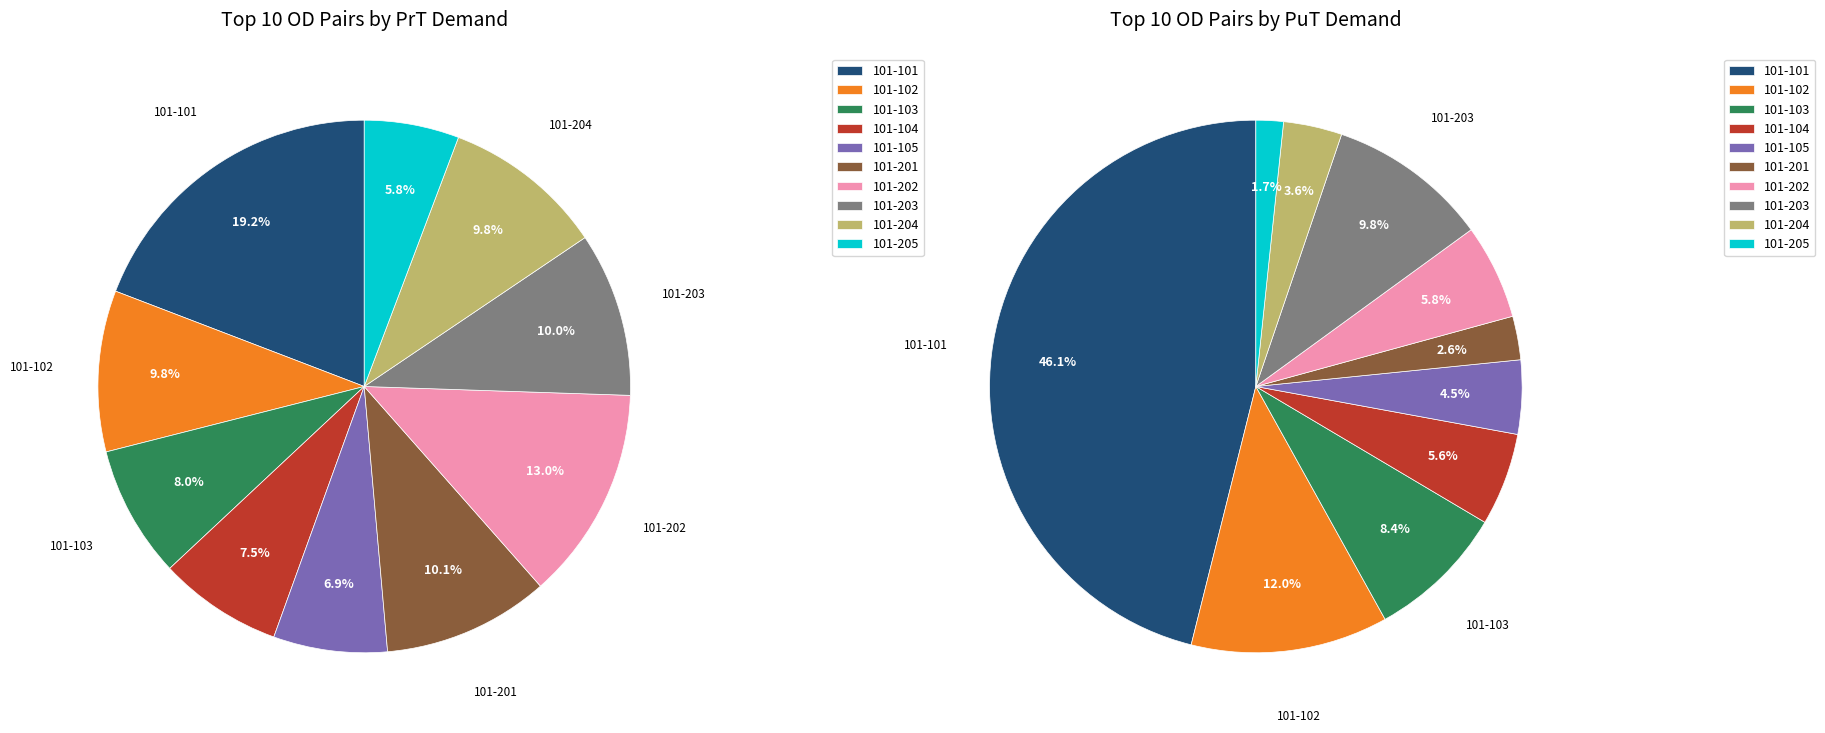

To the nearest percent, what percentage of the pie is 101-201?

10%